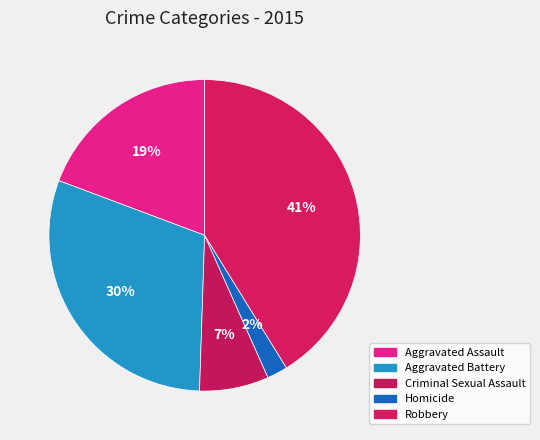

Rank the categories by value from lowest to highest.

Homicide, Criminal Sexual Assault, Aggravated Assault, Aggravated Battery, Robbery